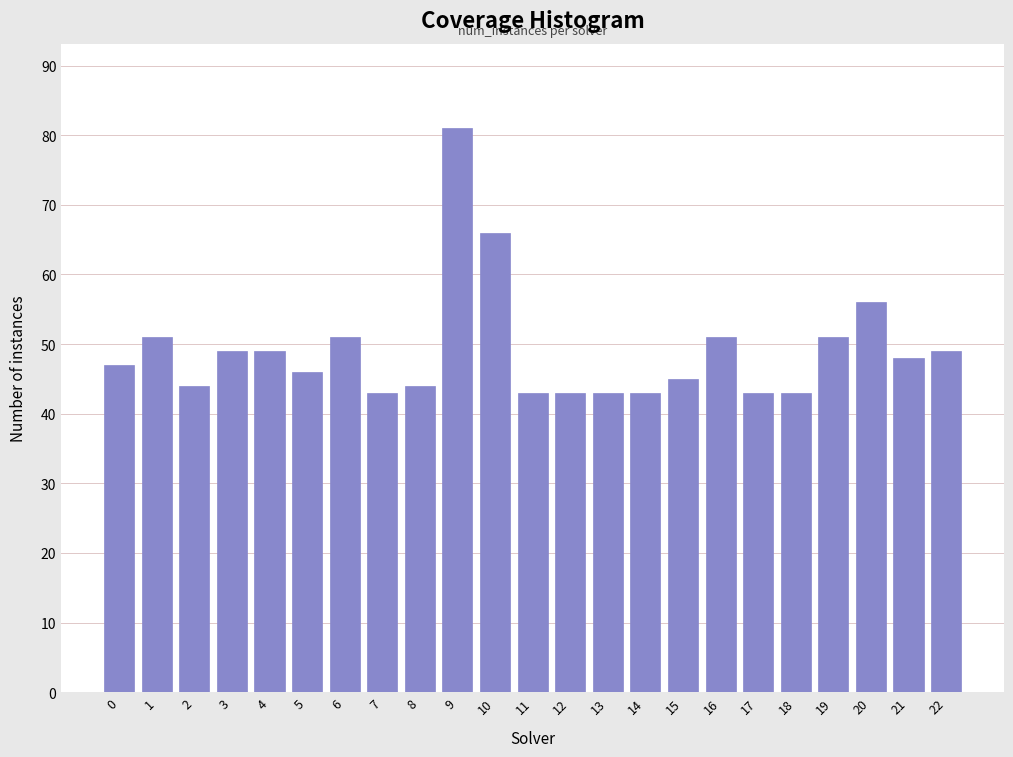

Reading right to left, extract all data points from this chart.

49	48	56	51	43	43	51	45	43	43	43	43	66	81	44	43	51	46	49	49	44	51	47